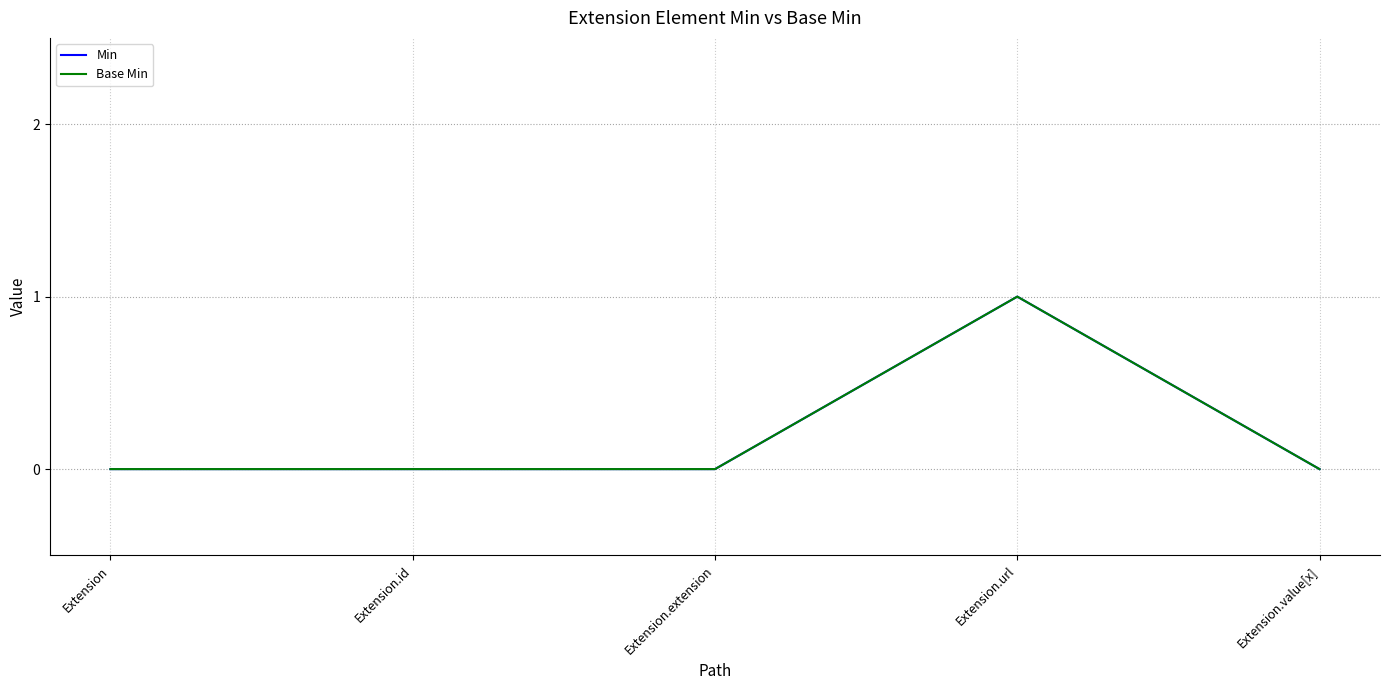

What is the sum of all Base Min values?

1